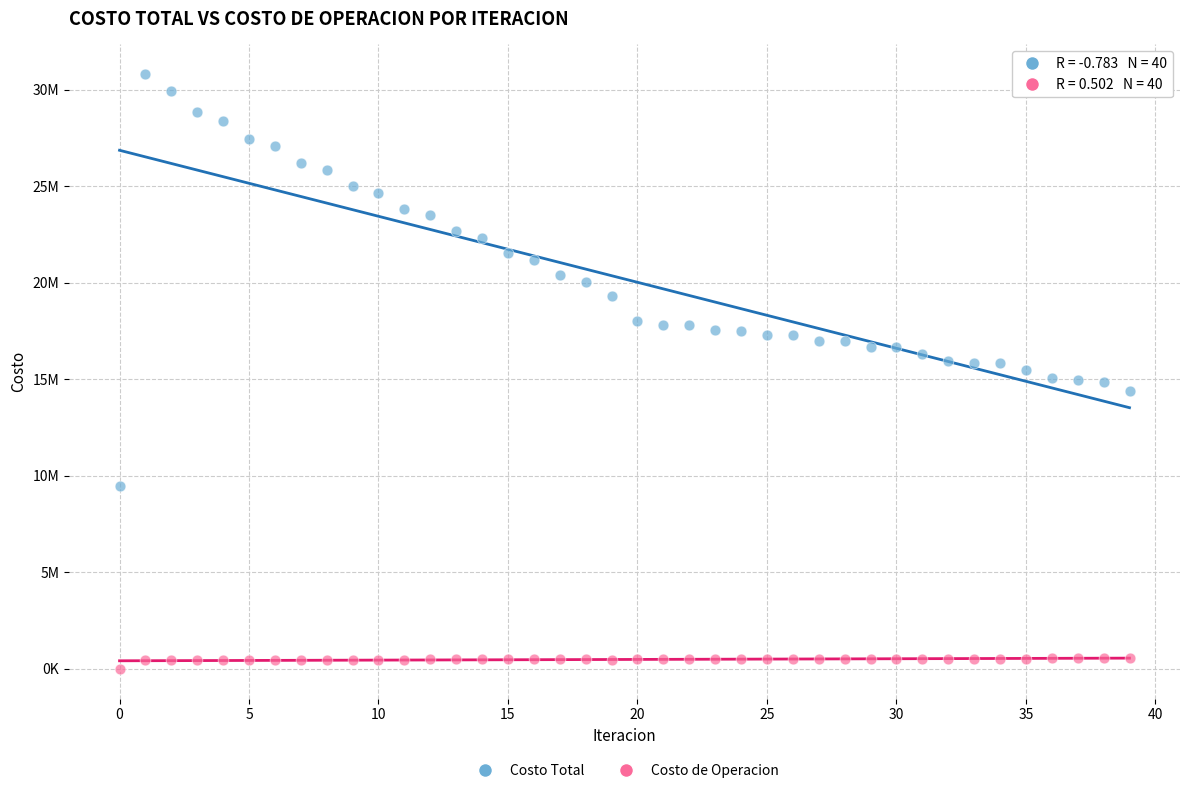

What are all the series names shown in the legend?

Costo Total, Costo de Operacion